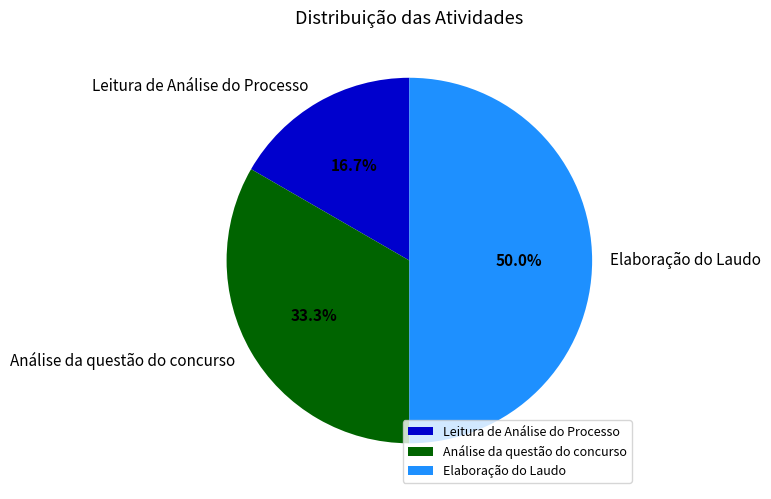

Rank the categories by value from lowest to highest.

Leitura de Análise do Processo, Análise da questão do concurso, Elaboração do Laudo